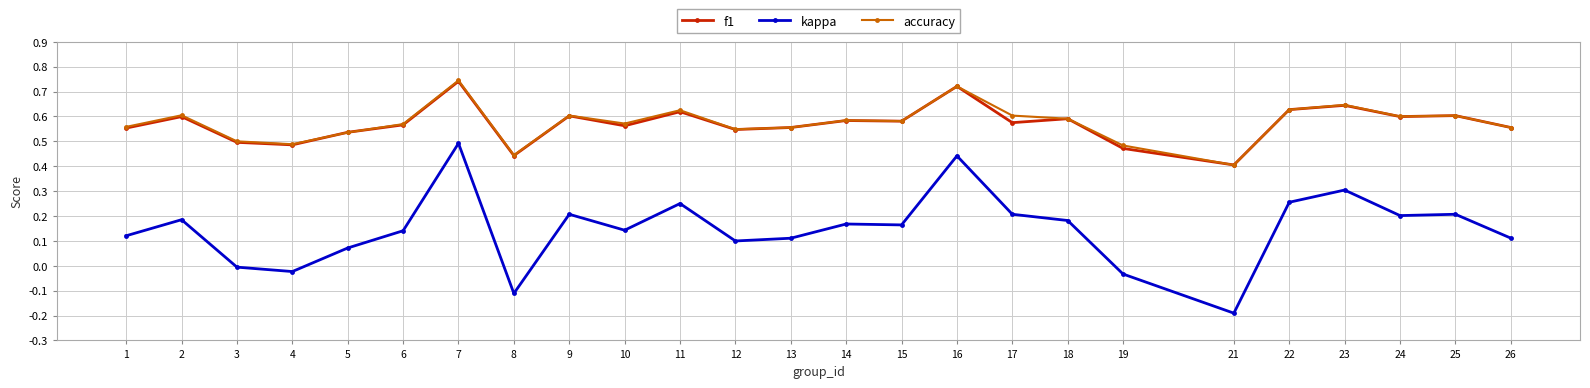

True or false: f1 and kappa intersect in this chart.

False